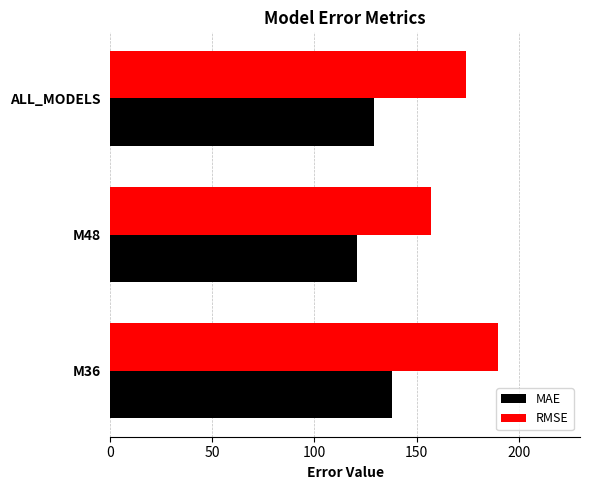

Count the number of data series in this chart.

2